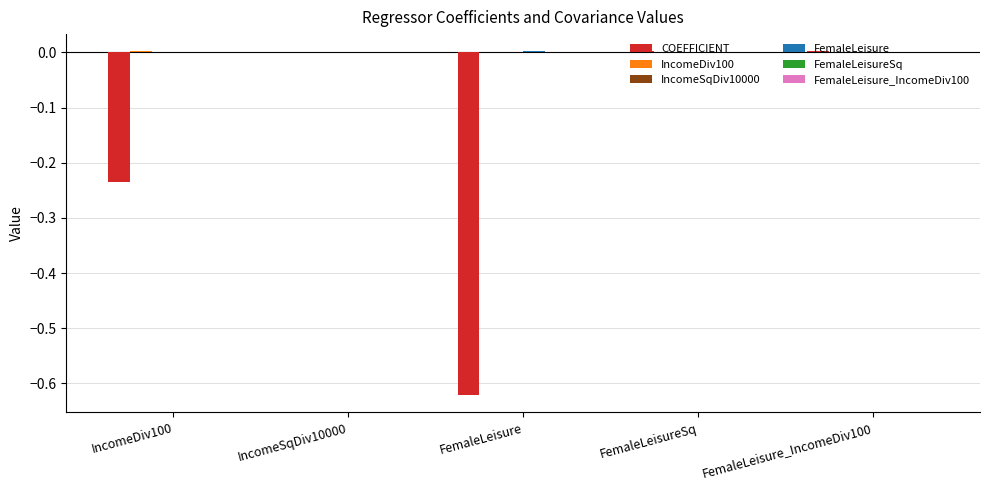

Which series has the widest spread of values?

COEFFICIENT